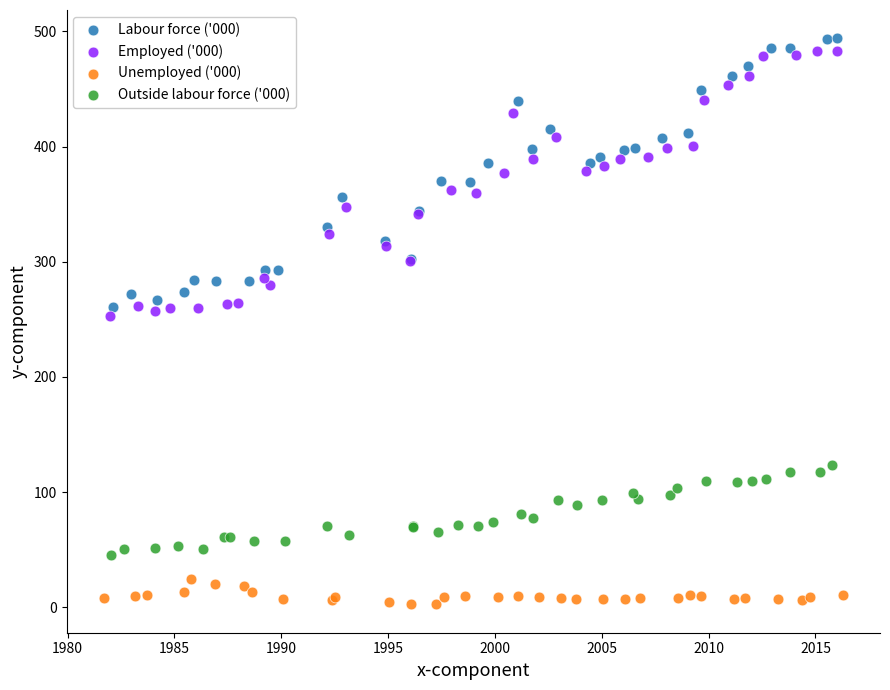

What are all the series names shown in the legend?

Labour force ('000), Employed ('000), Unemployed ('000), Outside labour force ('000)